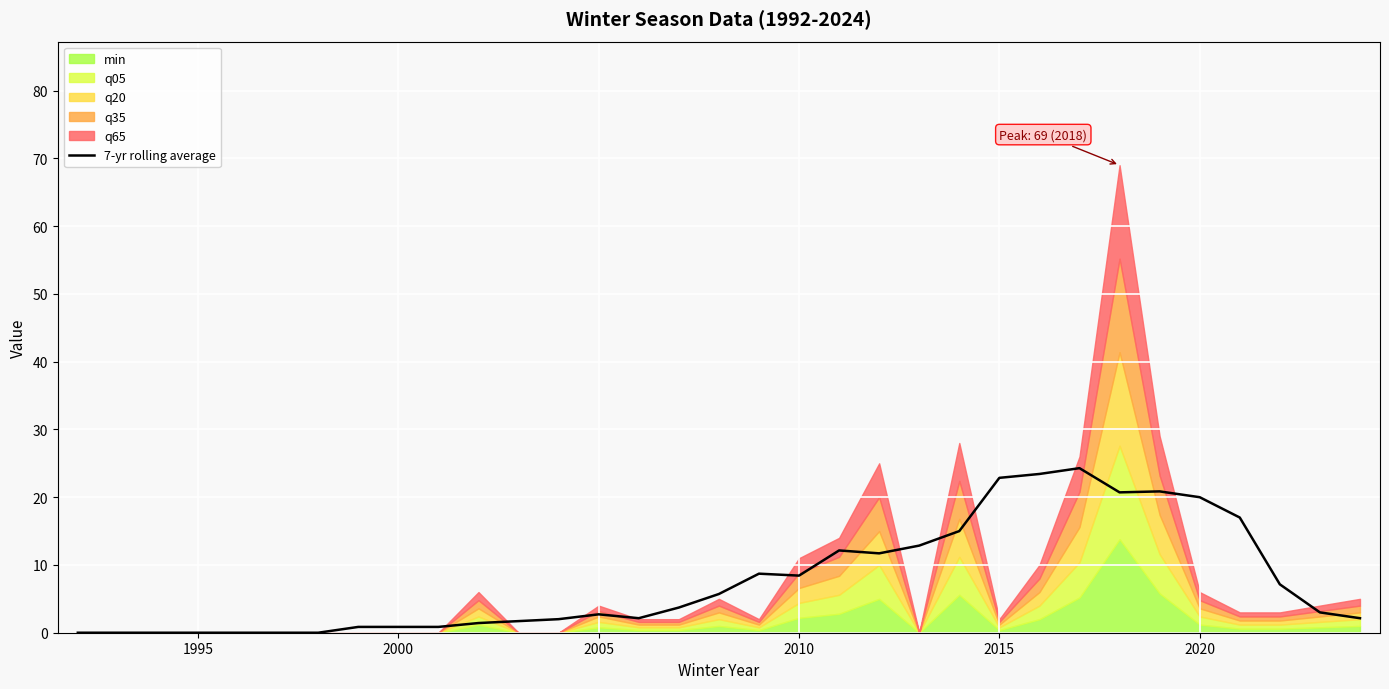

What is the highest value of the 7-yr rolling average series?

24.3